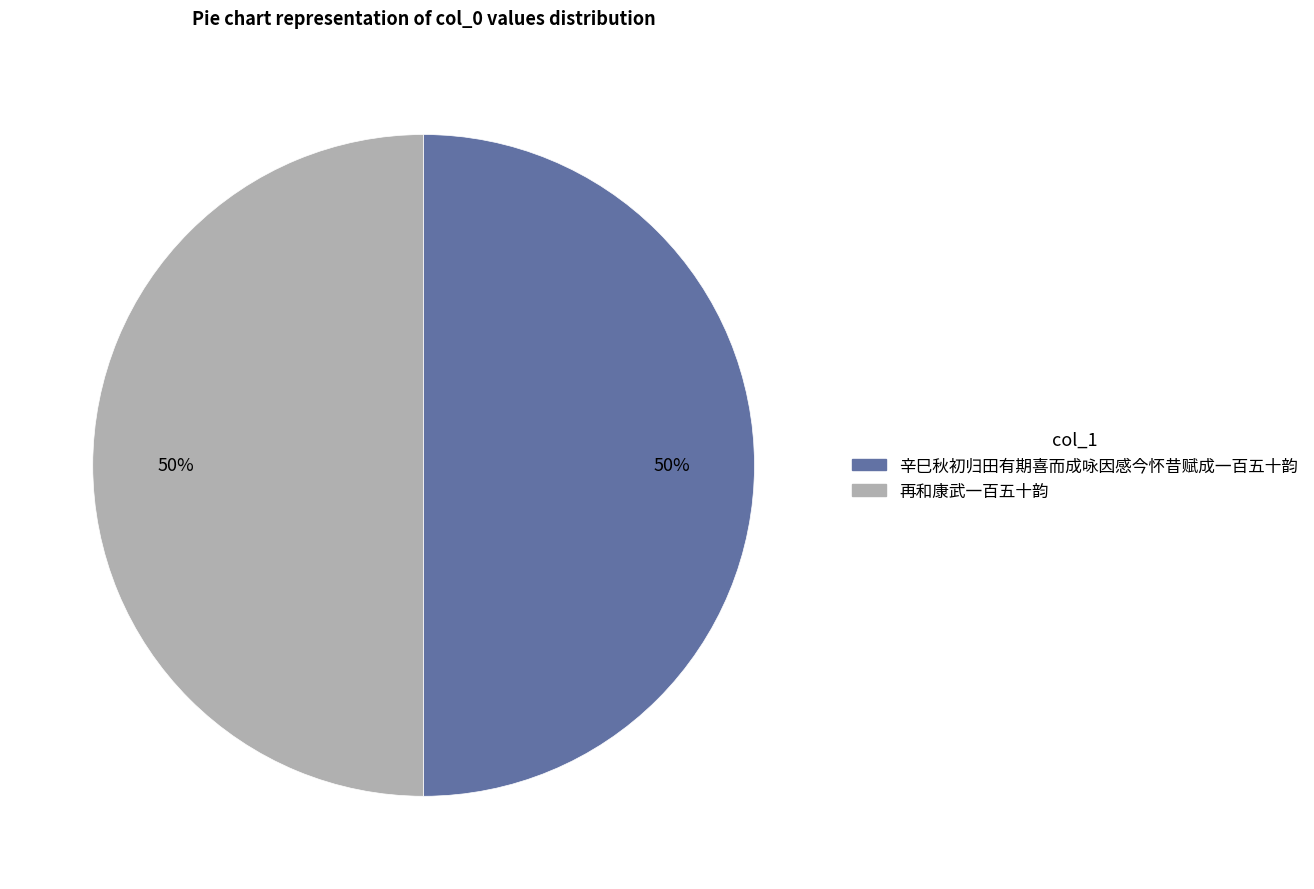

How many slices are in this pie chart?

2